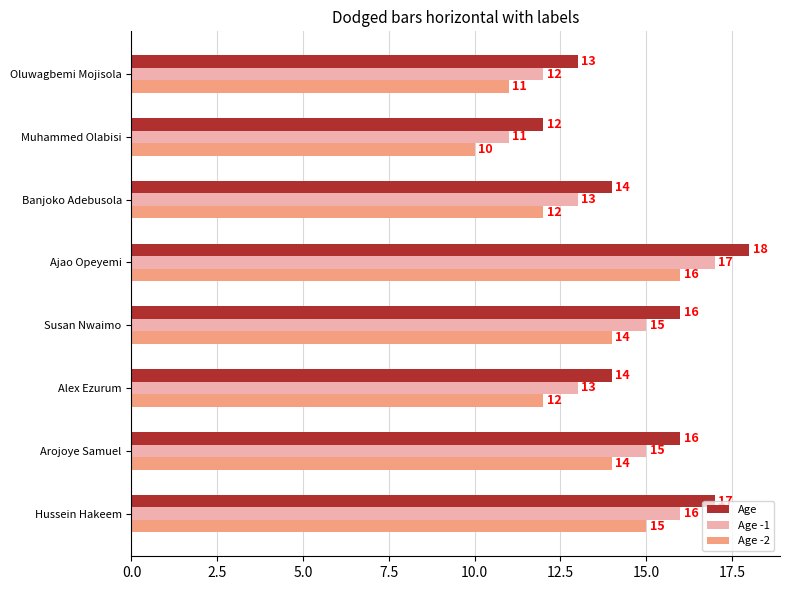

The value of Age at Muhammed Olabisi is 19. True or false?

False